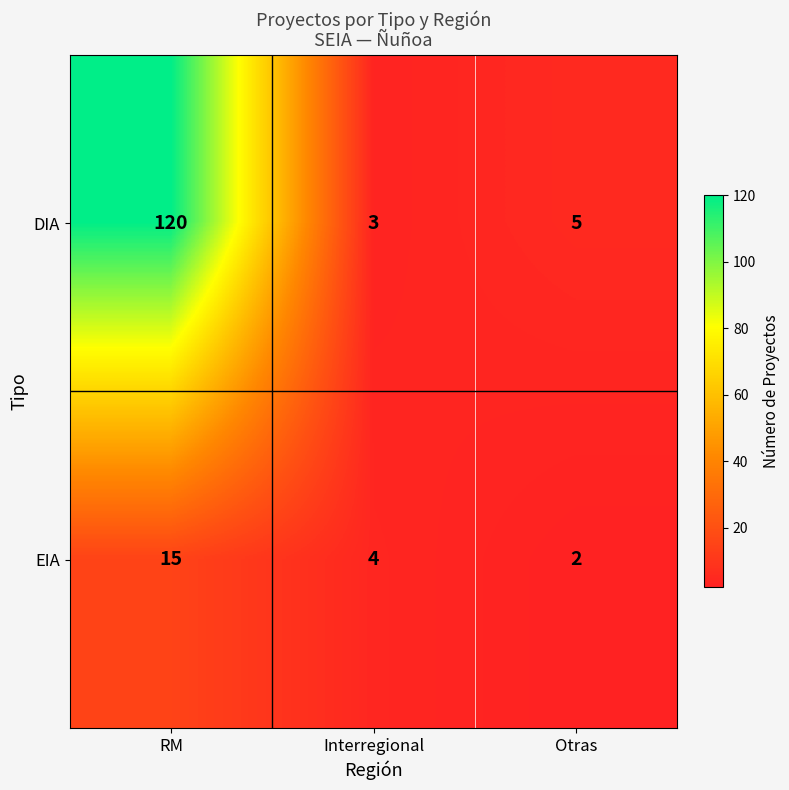

How many series are shown in this chart?

2